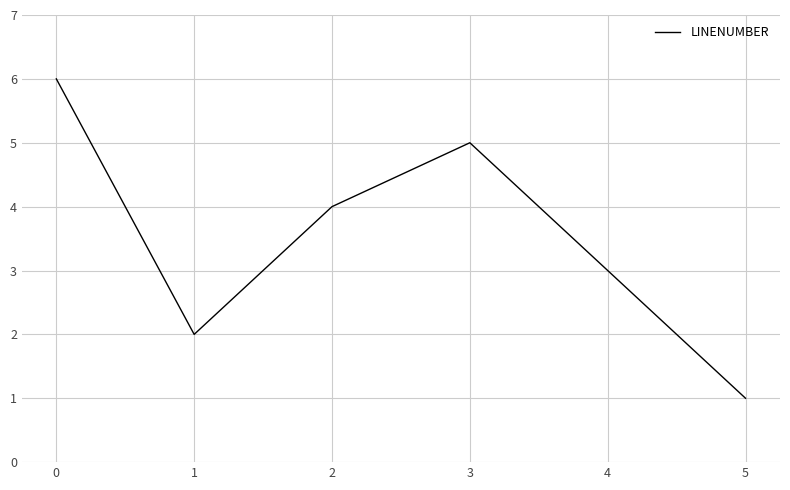

Does the chart have visible grid lines?

Yes